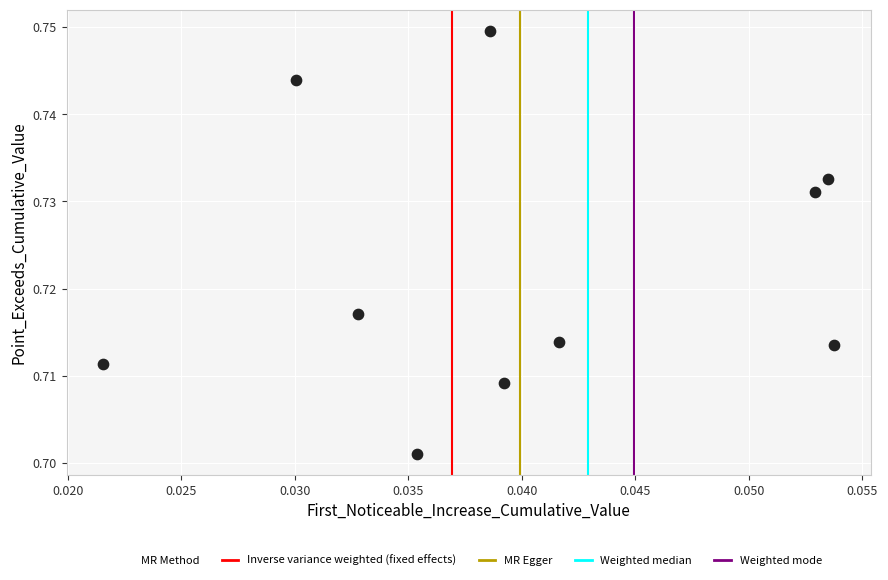

How many points are shown in the scatter plot?

10